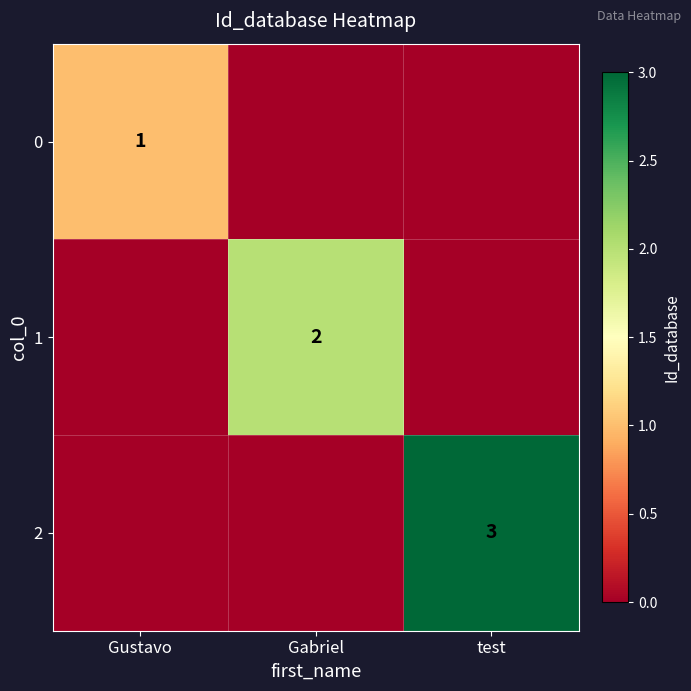

Is it true that 1 equals 2 at Gabriel?

True